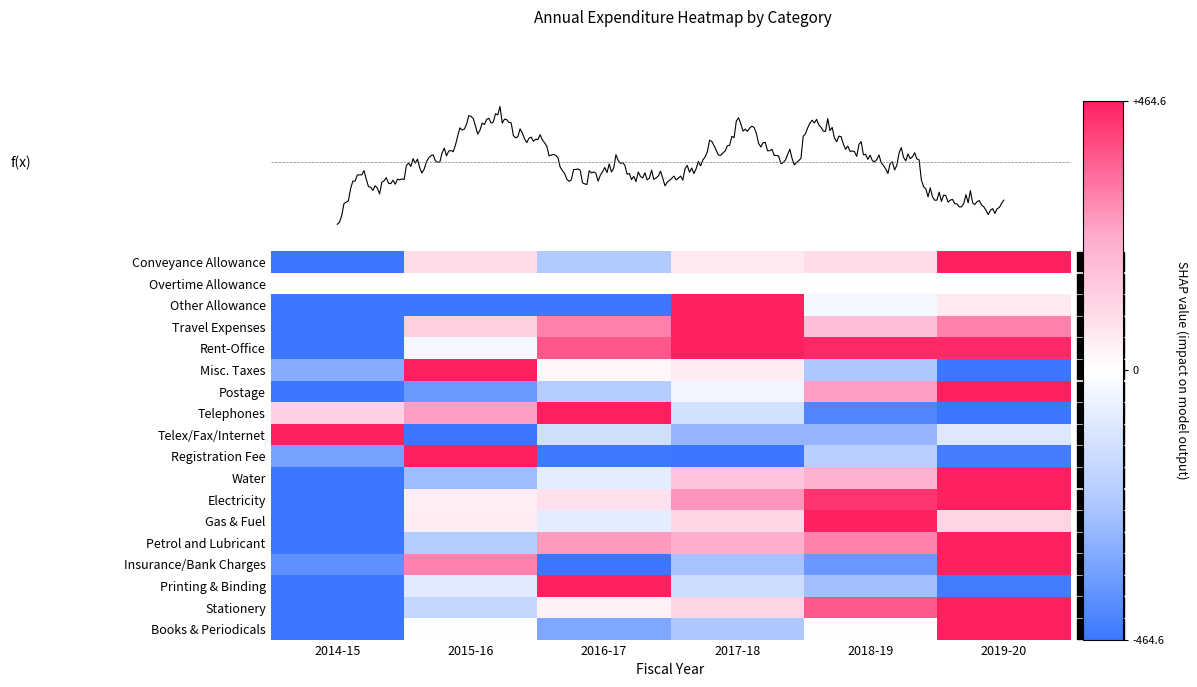

The Stationery series shows 0.4 at 2017-18. True or false?

False